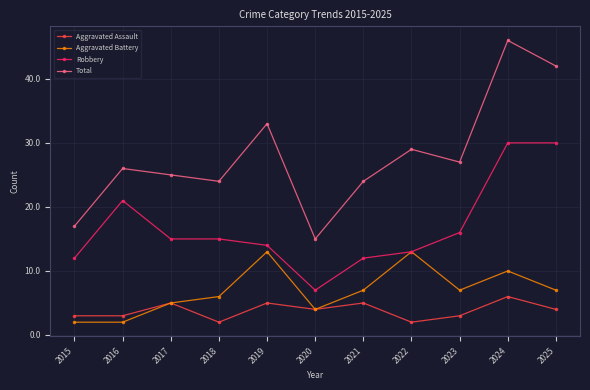

What is the difference between the second highest and second lowest values in the Robbery series?

18